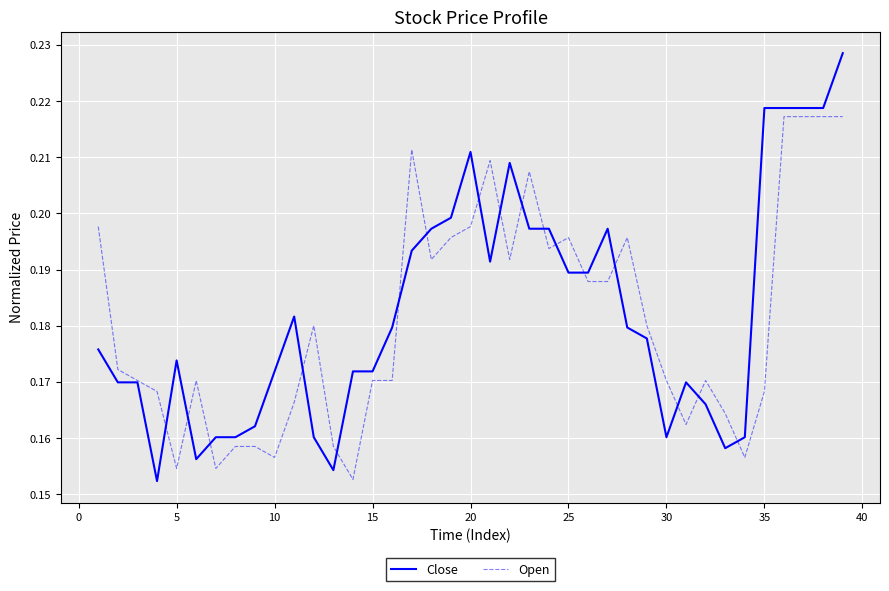

What are all the series names shown in the legend?

Close, Open